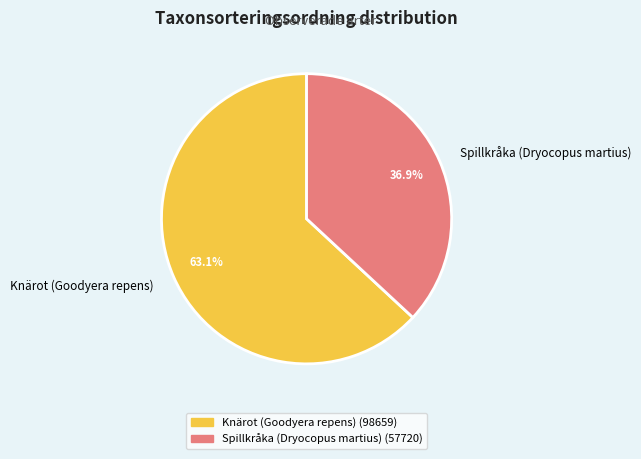

Which category has the biggest portion of the pie?

Knärot (Goodyera repens)